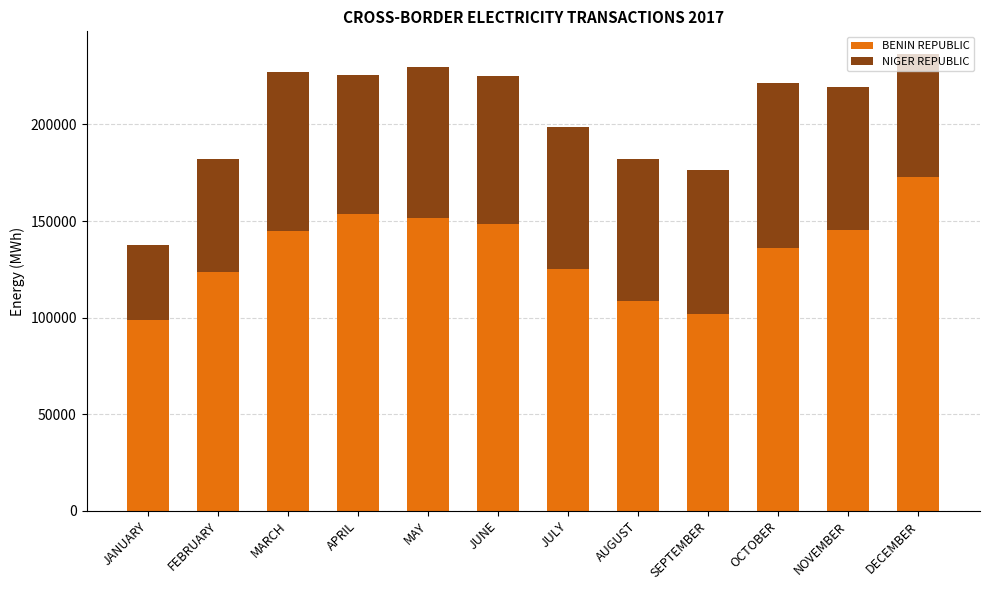

Is it true that BENIN REPUBLIC equals 189751.6 at OCTOBER?

False